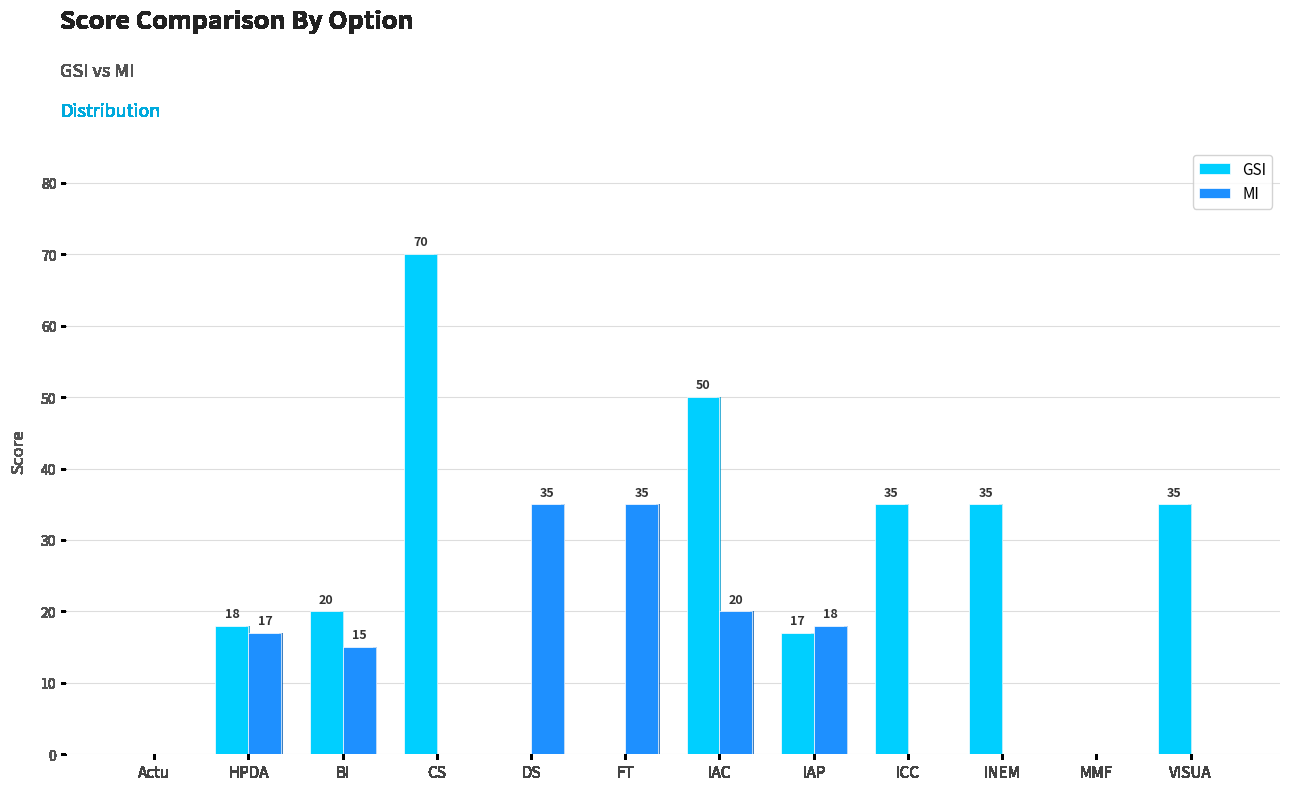

What is the total value across all series at HPDA?

35